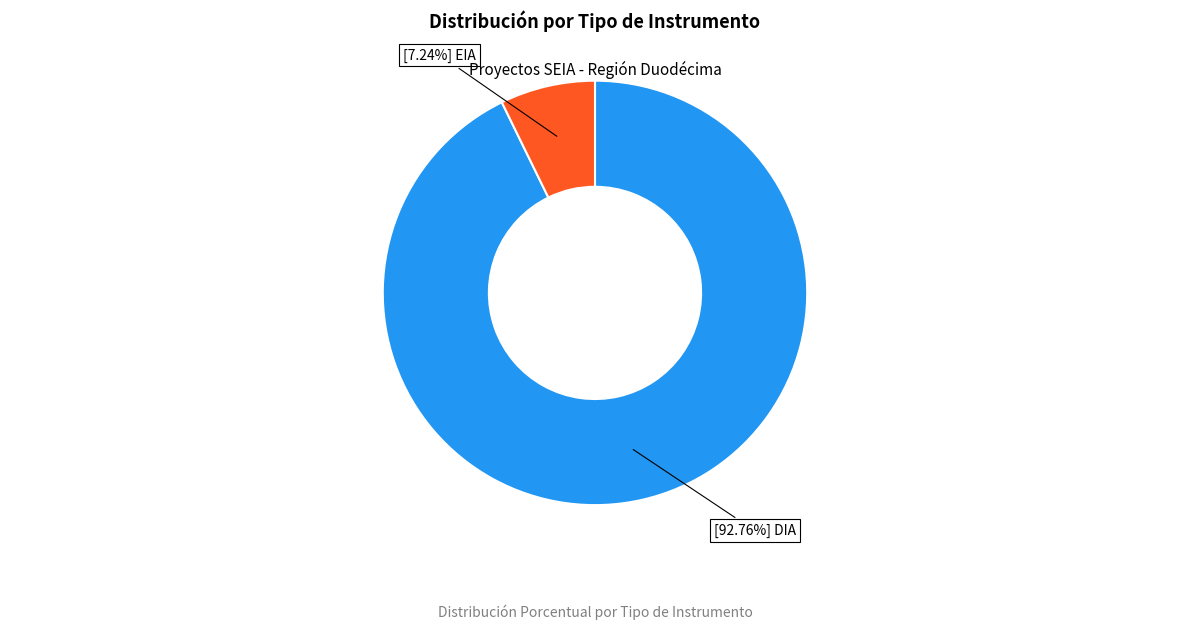

Does any single category account for the majority?

Yes